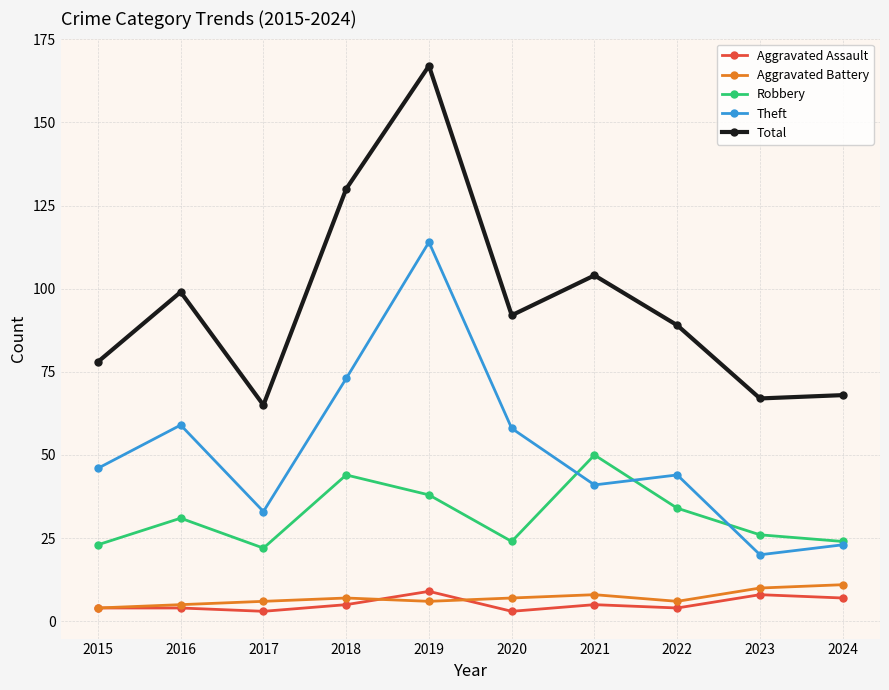

Reading left to right, what are all the values shown in this chart?

Aggravated Assault: 4	4	3	5	9	3	5	4	8	7
Aggravated Battery: 4	5	6	7	6	7	8	6	10	11
Robbery: 23	31	22	44	38	24	50	34	26	24
Theft: 46	59	33	73	114	58	41	44	20	23
Total: 78	99	65	130	167	92	104	89	67	68